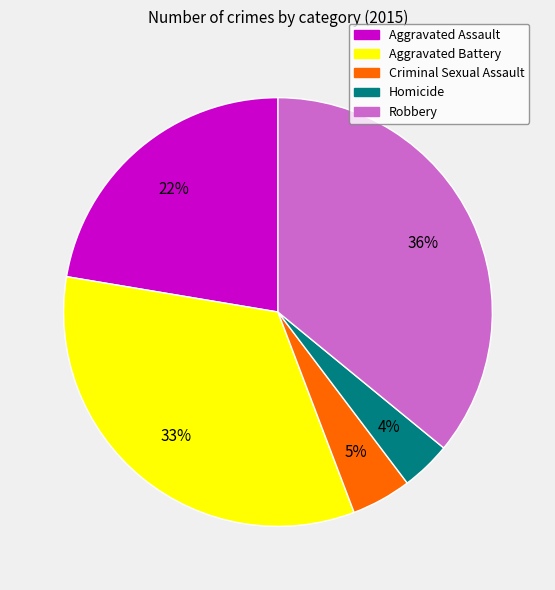

Count the number of slices in the pie.

5